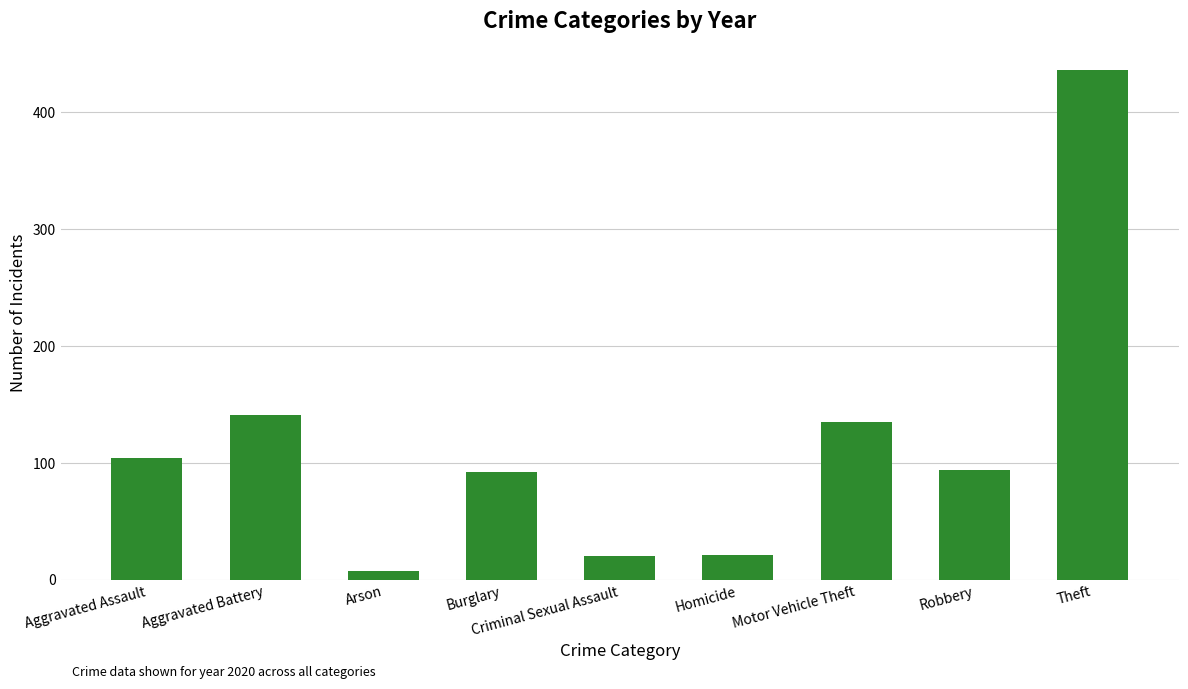

At which category does the chart reach its peak across all series?

Theft